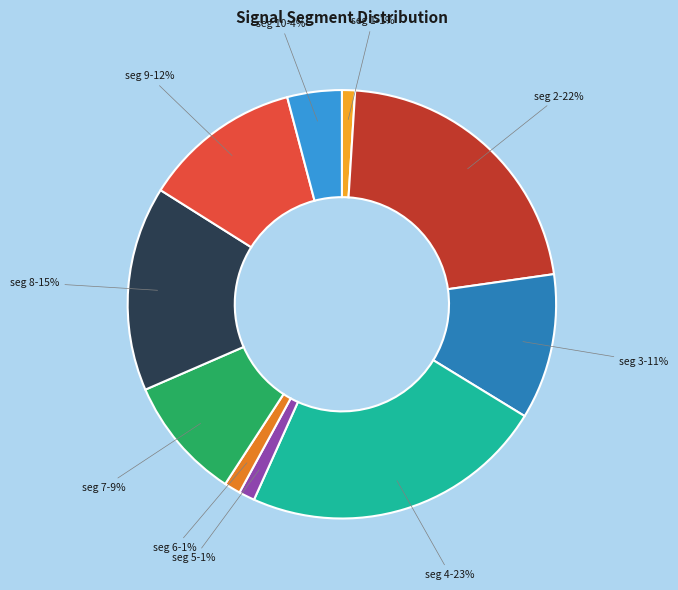

What percentage is the seg 6 slice, to the nearest percent?

1%